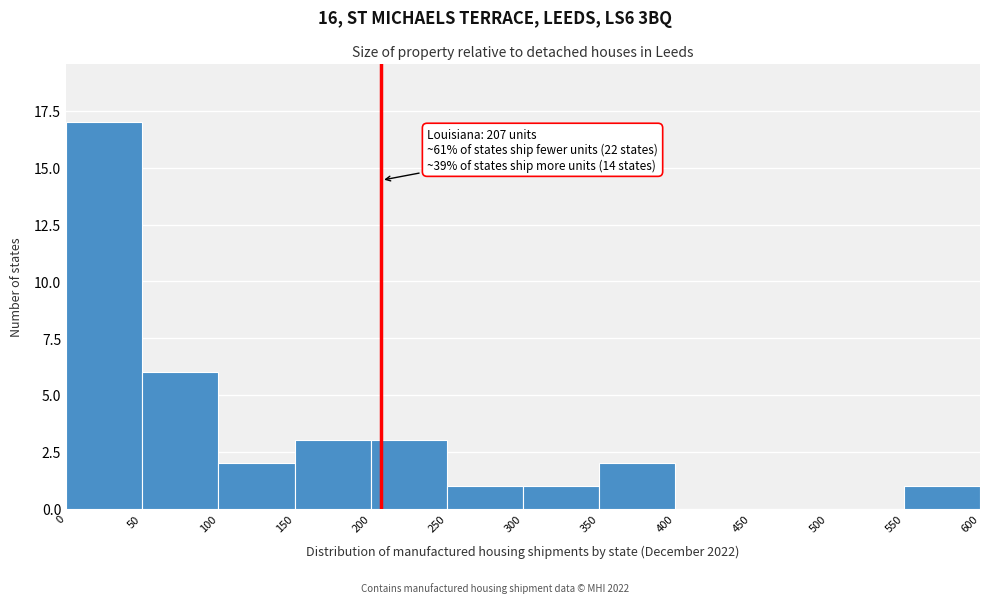

Over which range of the x-axis is the bar tallest?

0 to 50